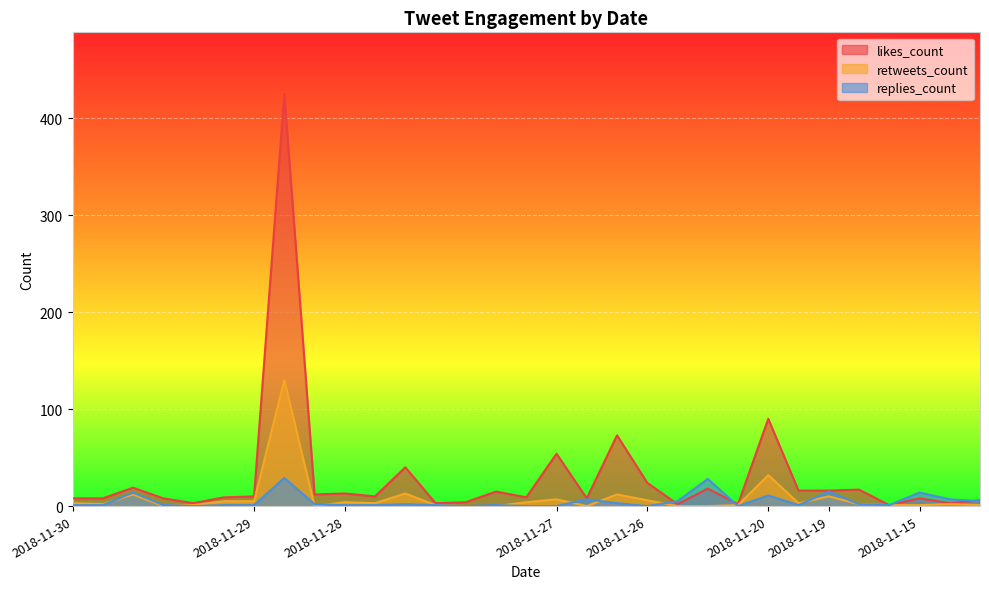

True or false: likes_count has more than 2 points higher than both neighbors.

True